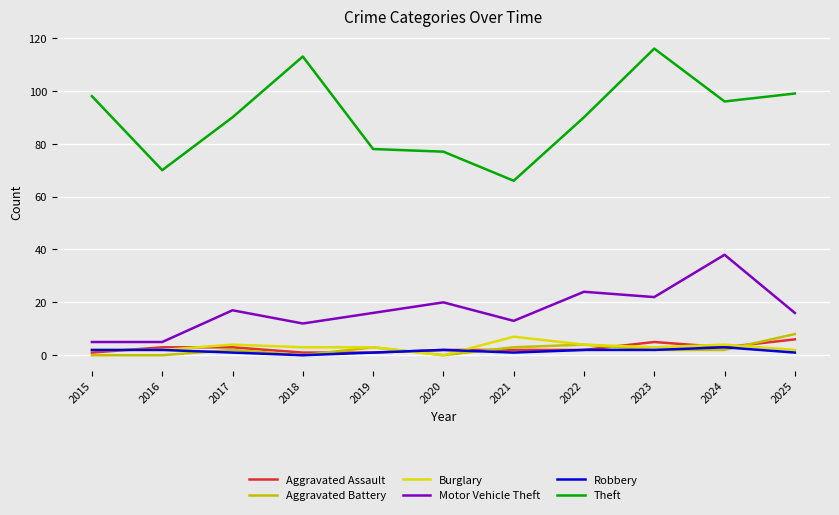

What is the average value of the Burglary series?

3